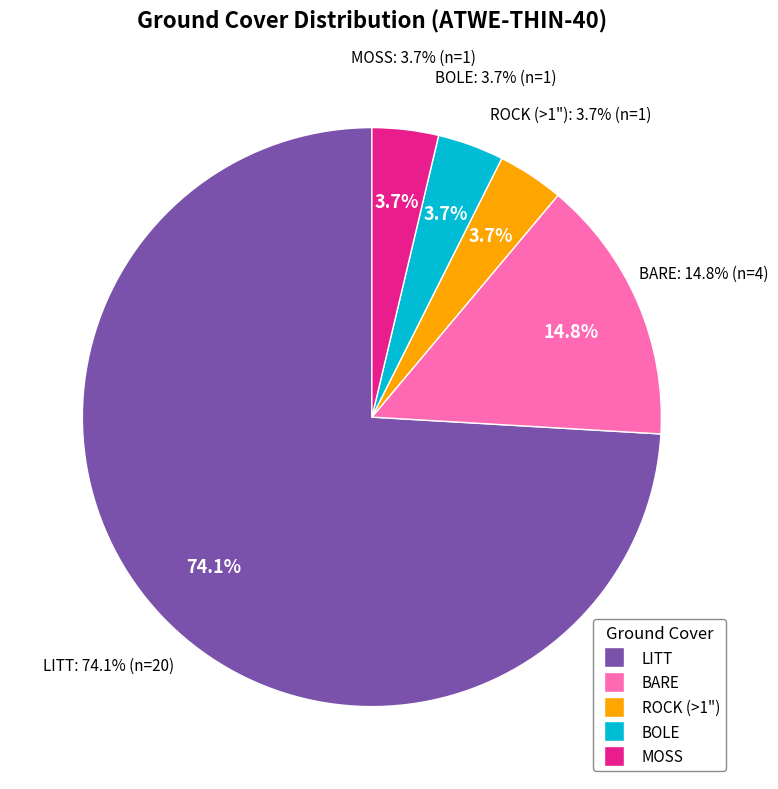

How many slices are in this pie chart?

5